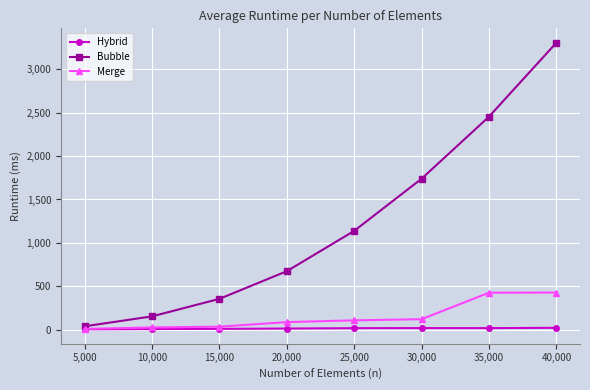

Does the chart display data point markers on the line(s)?

Yes